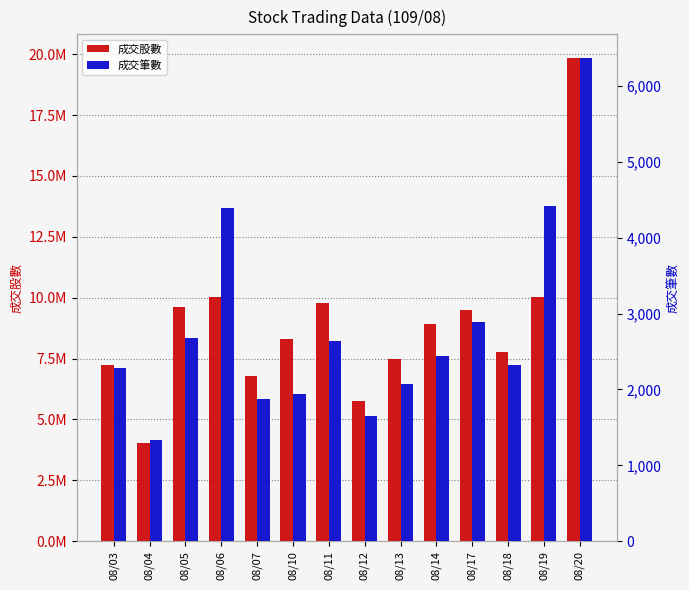

The 成交筆數 series shows 3657 at 08/13. True or false?

False